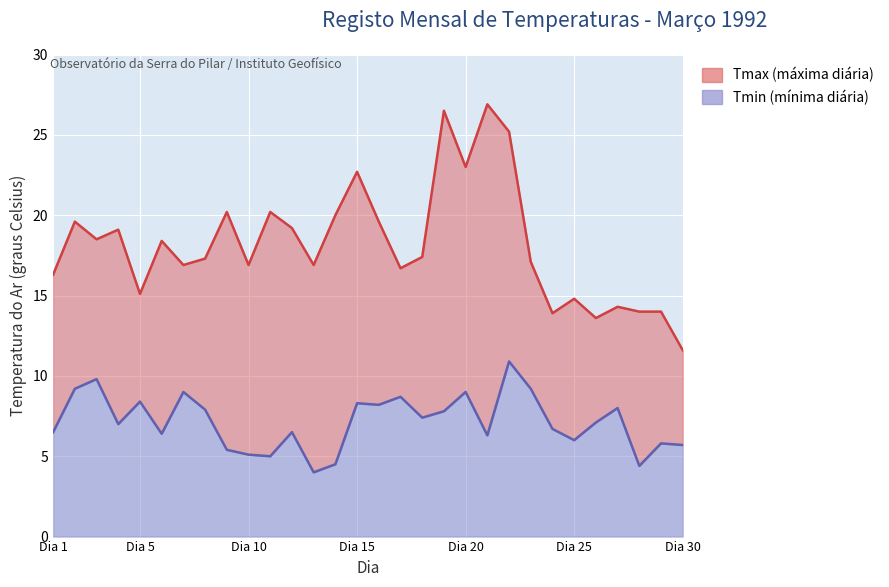

Is it true that Tmax equals 14.8 at Dia 25?

True